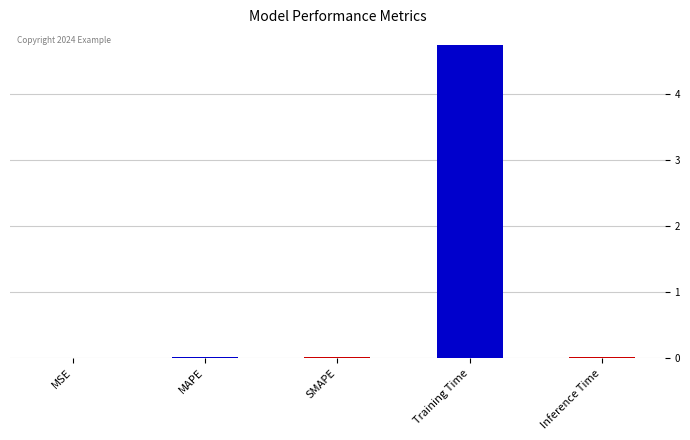

What is the sum of all values?

4.8